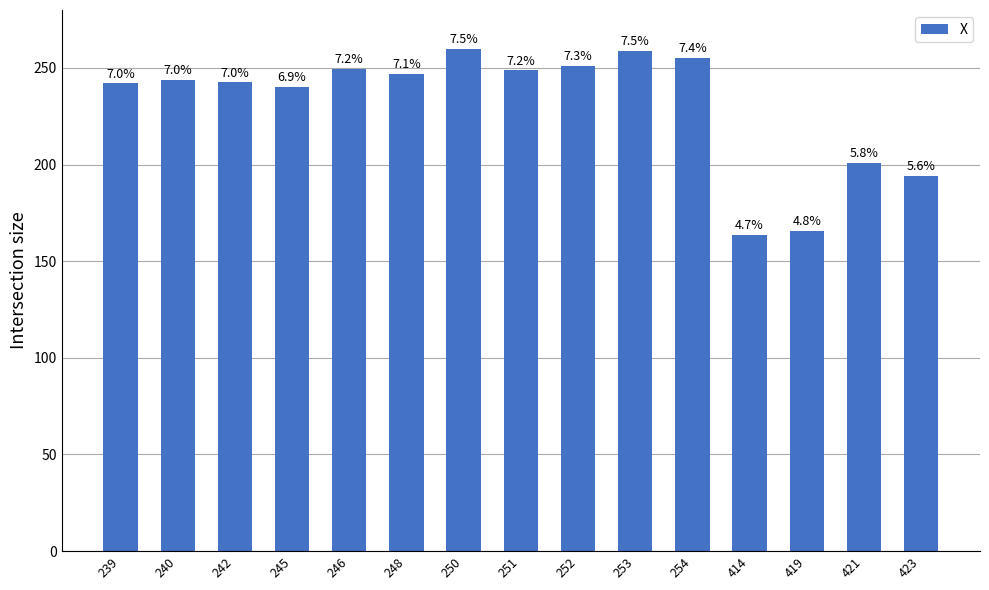

How many bars are there in total?

15